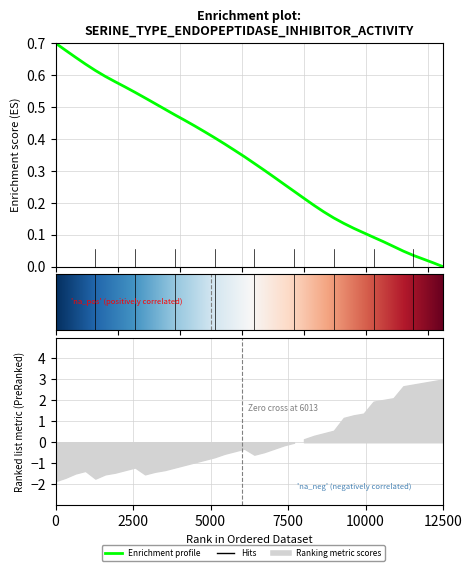

At which category does the chart reach its minimum across all series?

12500